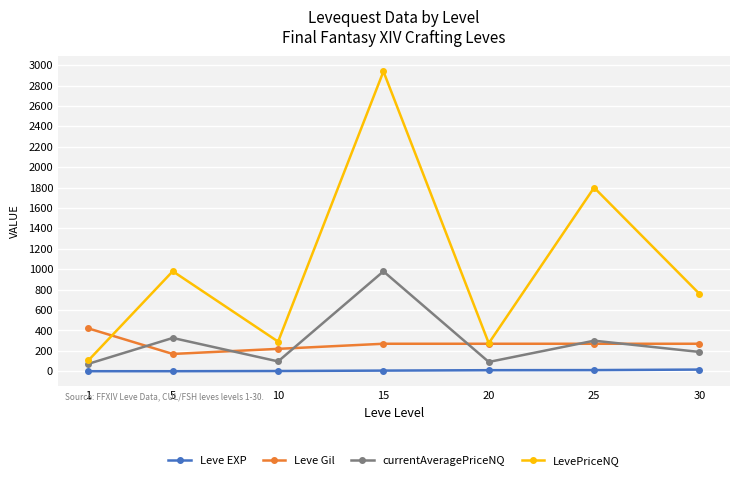

Which series has the widest spread of values?

LevePriceNQ